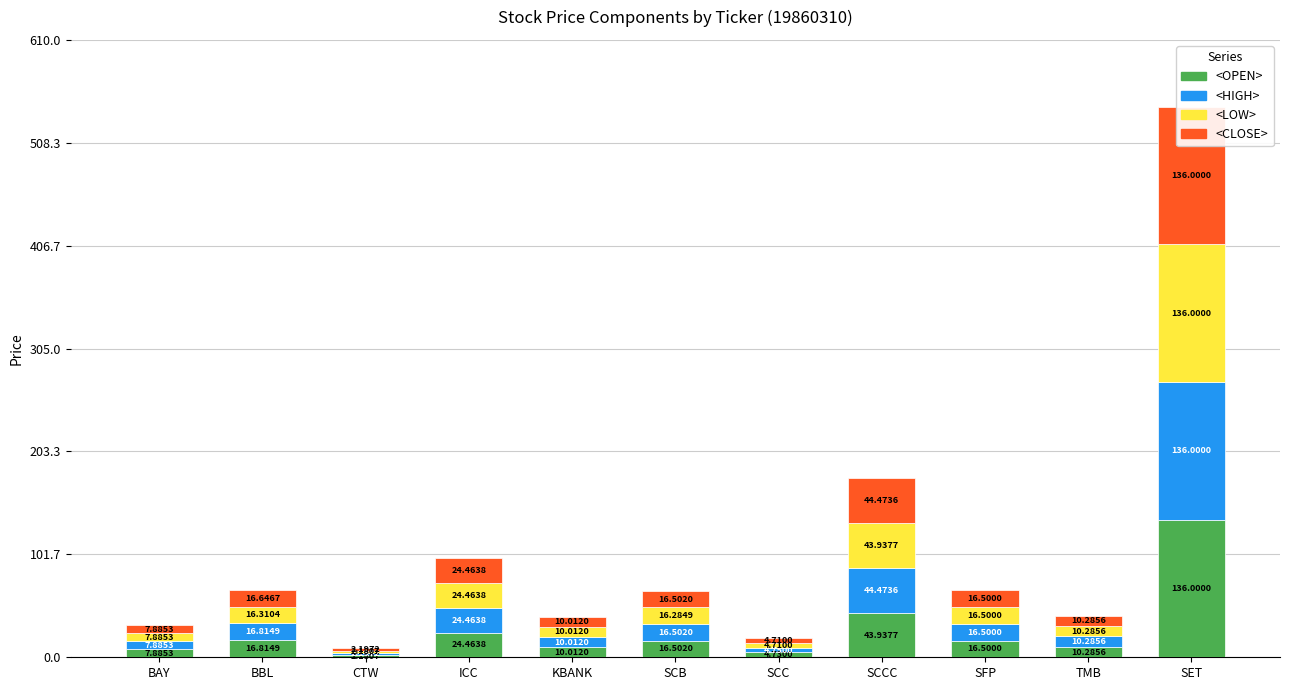

Which label corresponds to the smallest value in the chart?

CTW